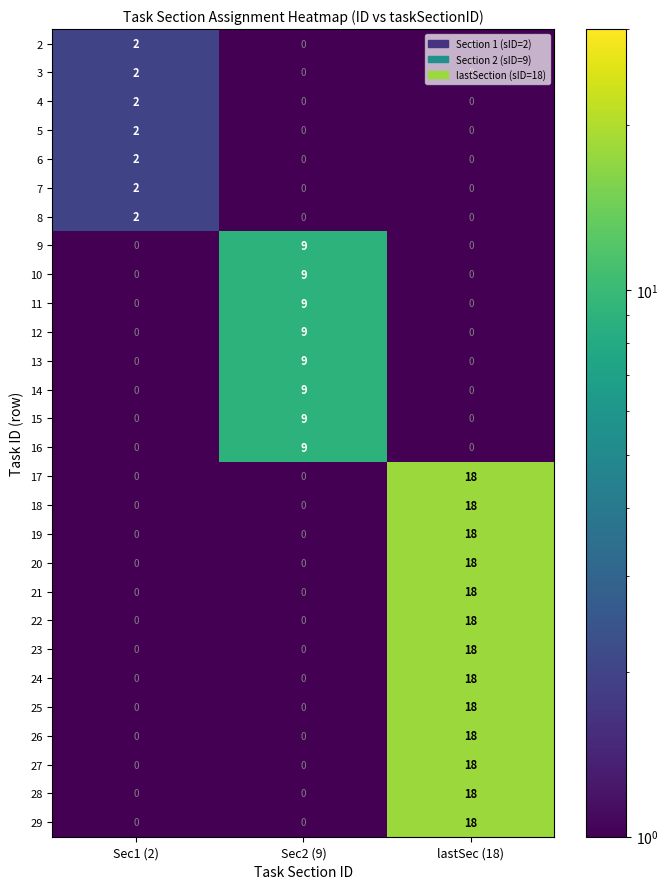

What is the difference between the 26 values at lastSec (18) and Sec2 (9)?

18